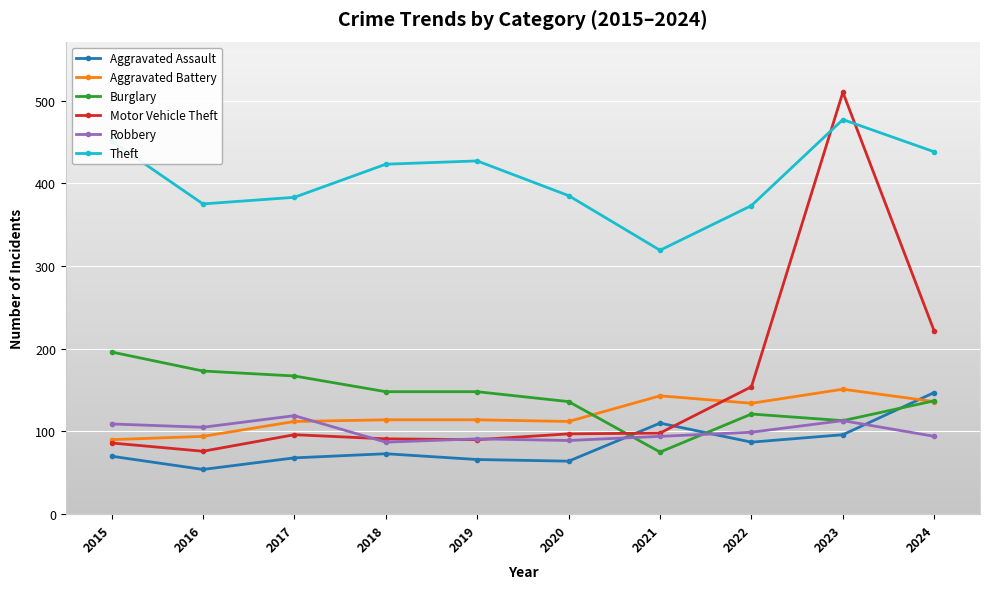

After their last crossing, which series has the higher values: Burglary or Robbery?

Burglary